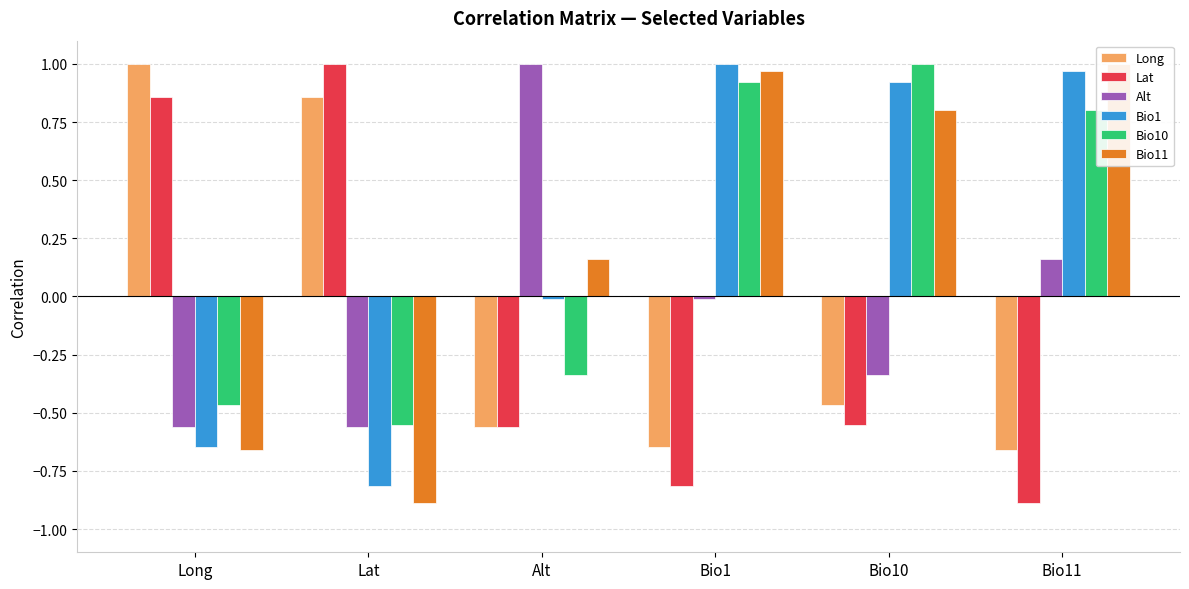

Where is Bio1 nearest to the value 0?

Alt